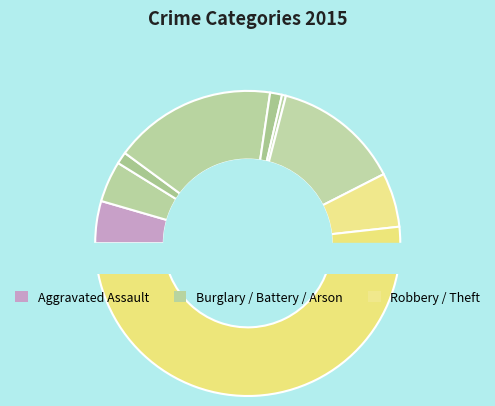

How many segments does this pie chart have?

9